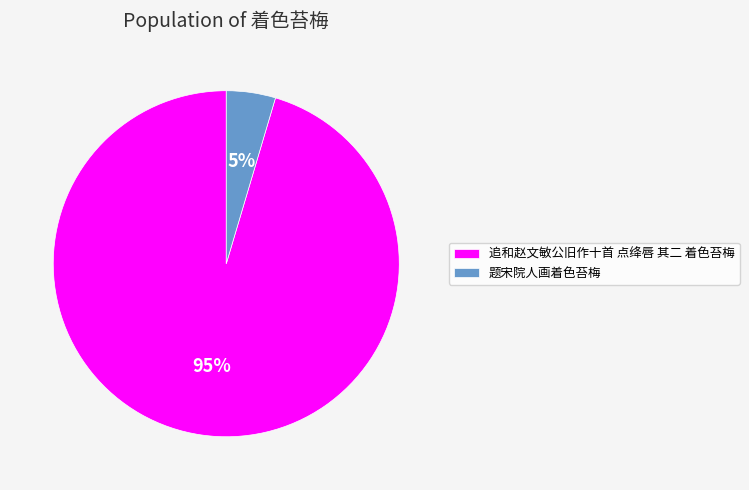

Combined, do 追和赵文敏公旧作十首 点绛唇 其二 着色苔梅 and 题宋院人画着色苔梅 account for over 50%?

Yes